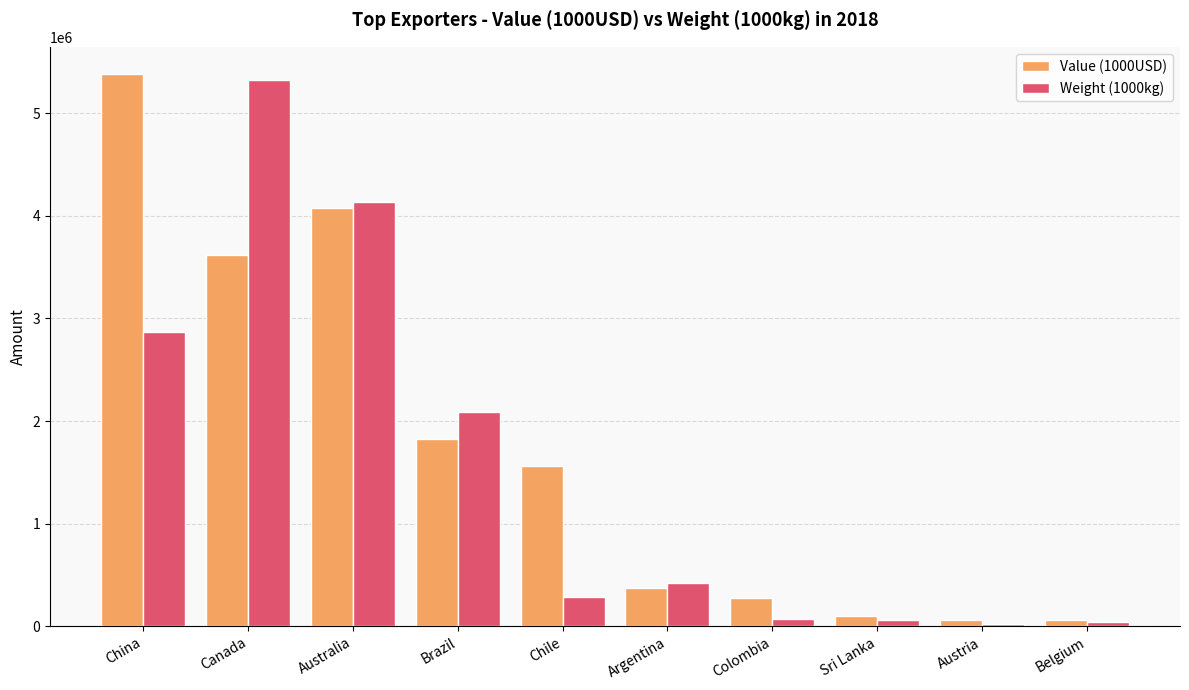

How many distinct data groups are displayed?

2